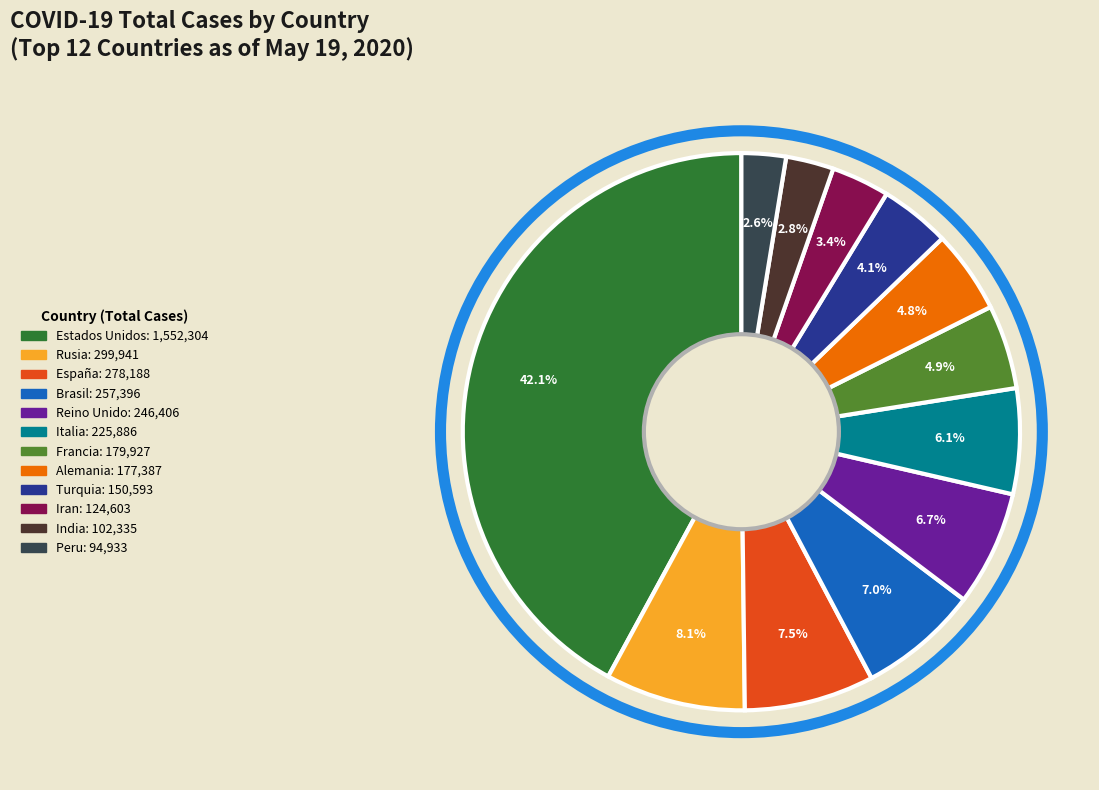

Approximately how many times larger is the value at España compared to Brasil?

1.1